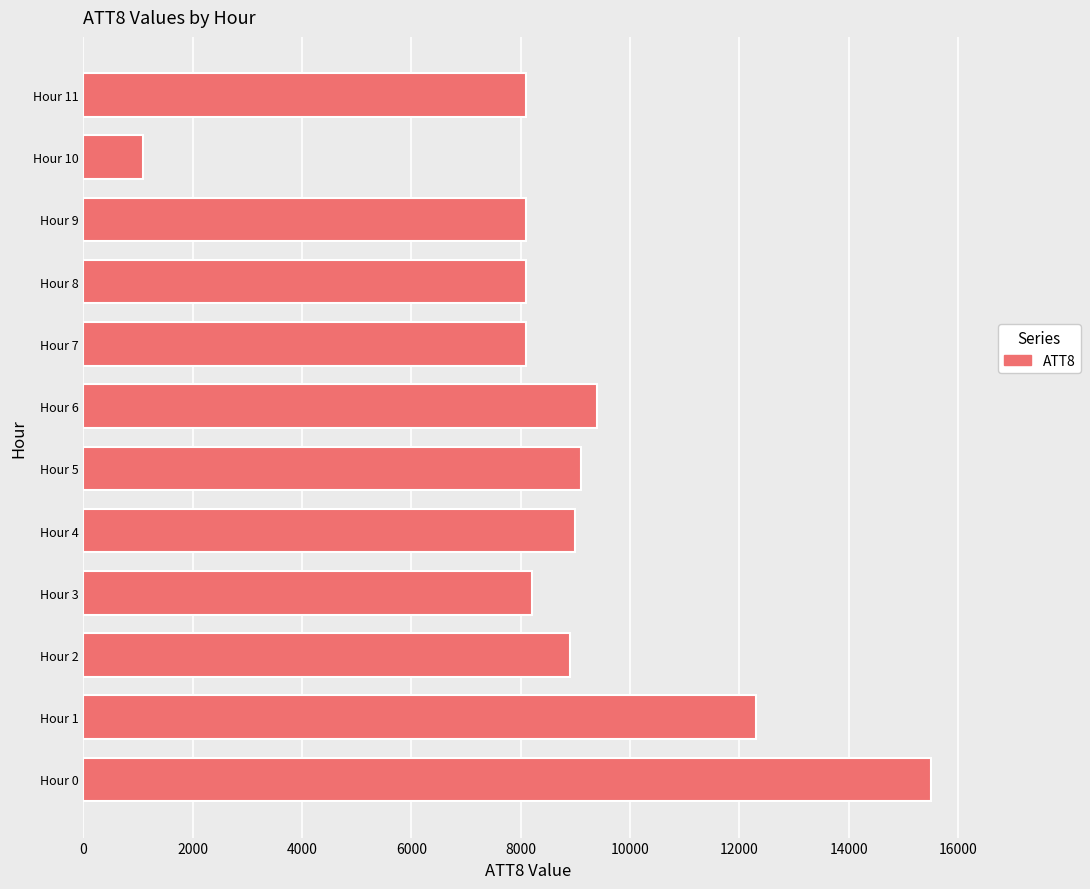

Which category has the lowest value across all series?

Hour 10